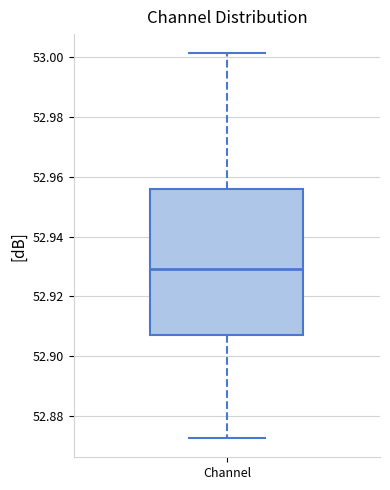

Where is the lower edge of the box for Channel on the y-axis? The values are not printed on the chart, so give them approximately, as read against the axis.

52.908